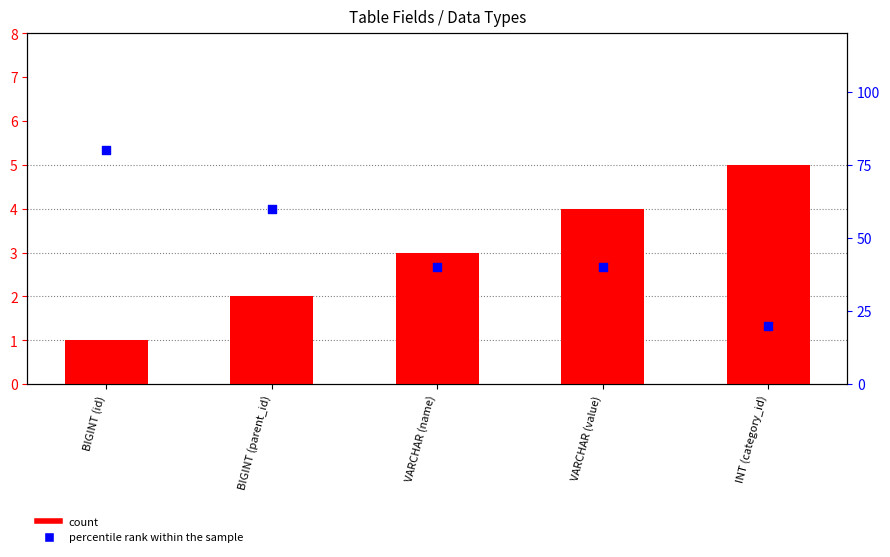

Which series reaches the maximum Y coordinate?

percentile rank within the sample